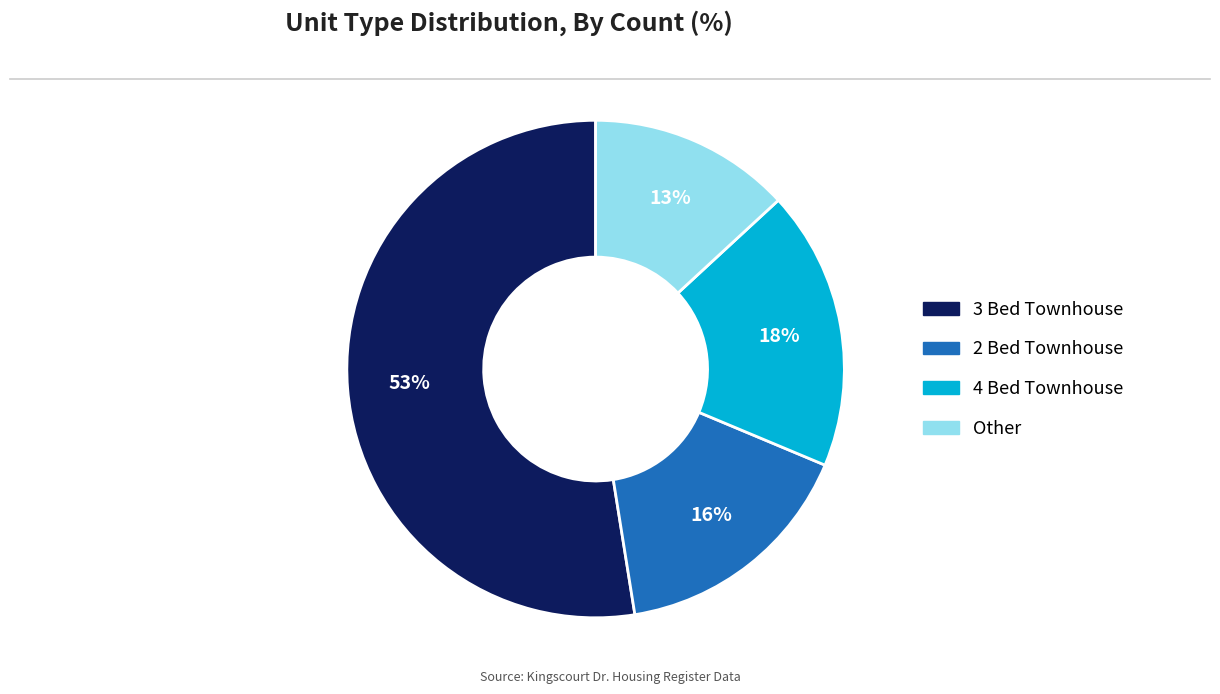

What percentage is the Other slice, to the nearest percent?

13%